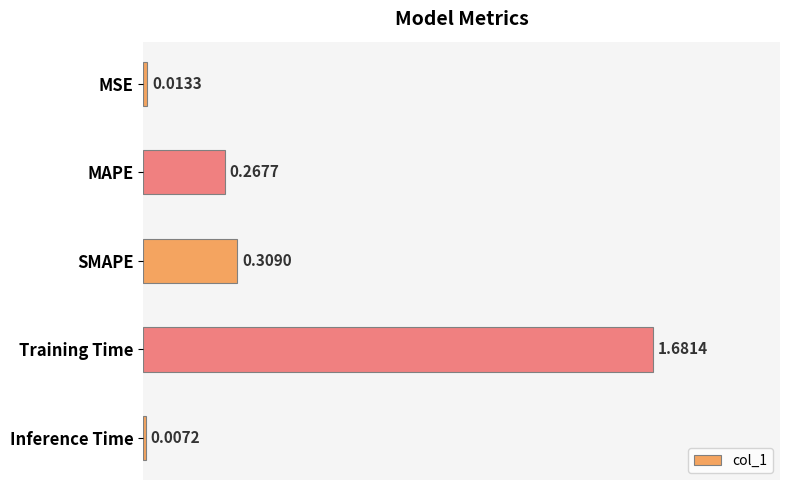

What is the label of the 1st bar from the bottom?

Inference Time